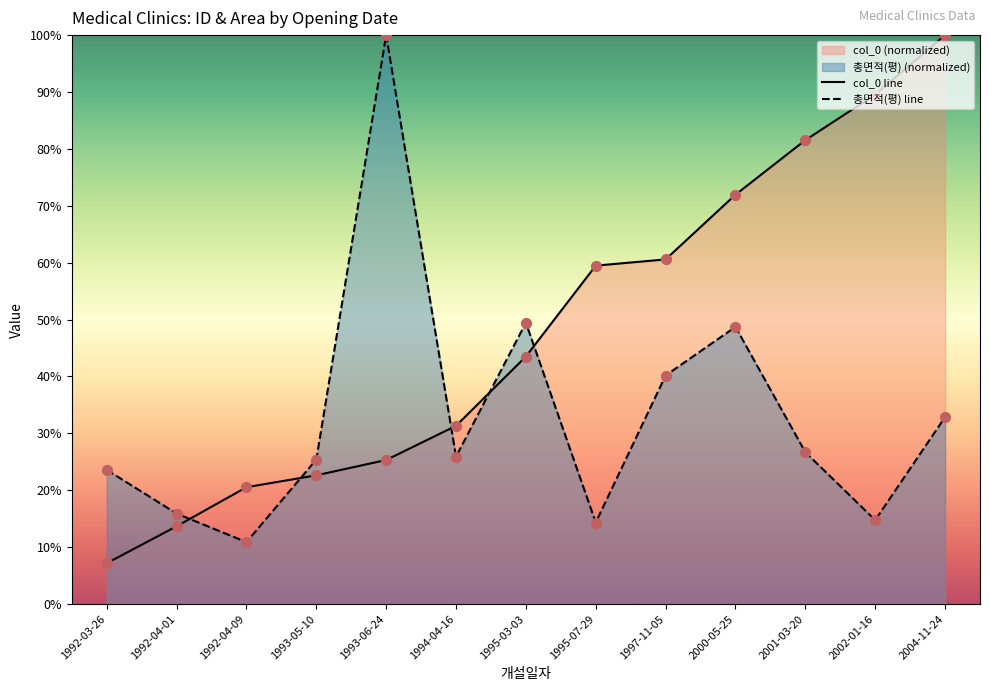

What are all the series names shown in the legend?

col_0 line, 총면적(평) line